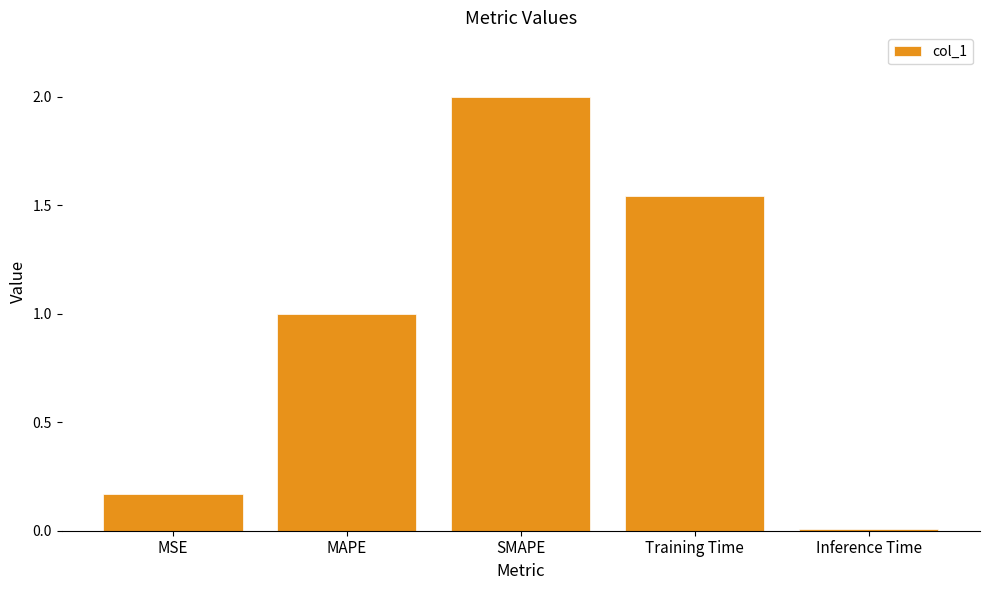

The value at MAPE is 1.0. True or false?

True